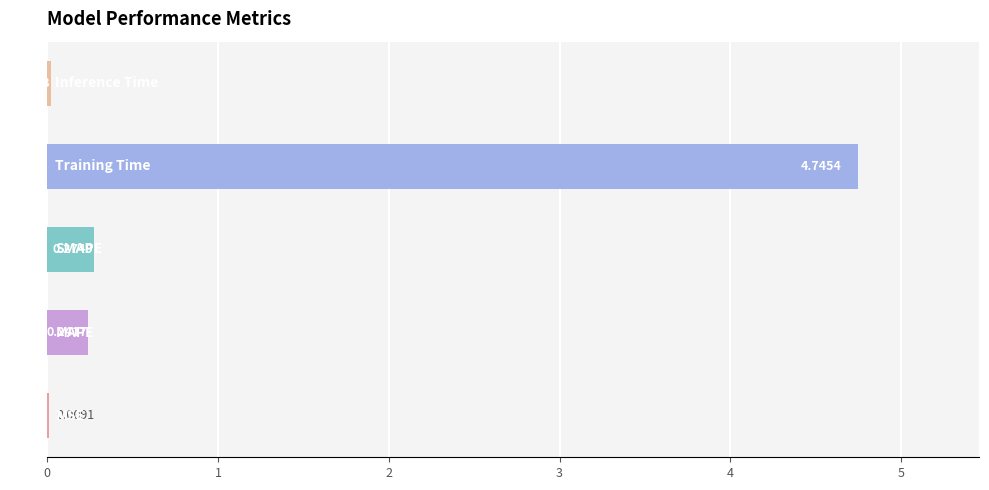

What is the sum of all values?

5.3